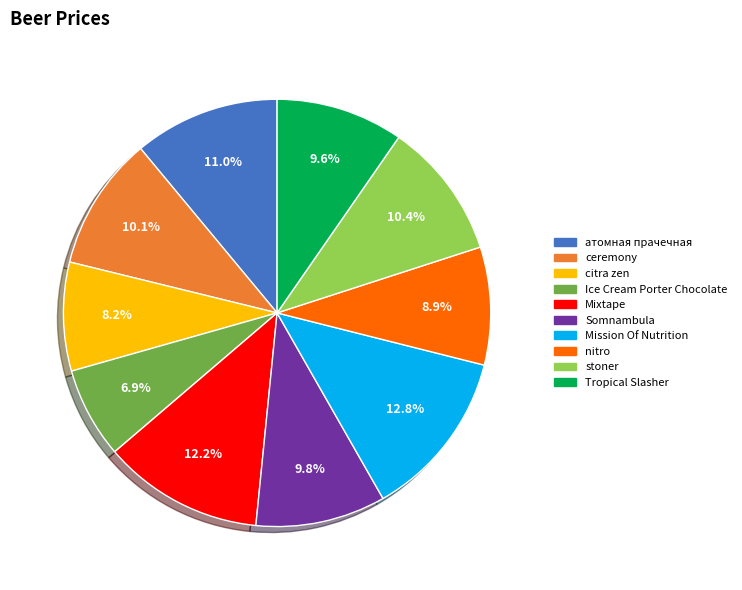

To the nearest percent, what percentage of the pie is Somnambula?

10%